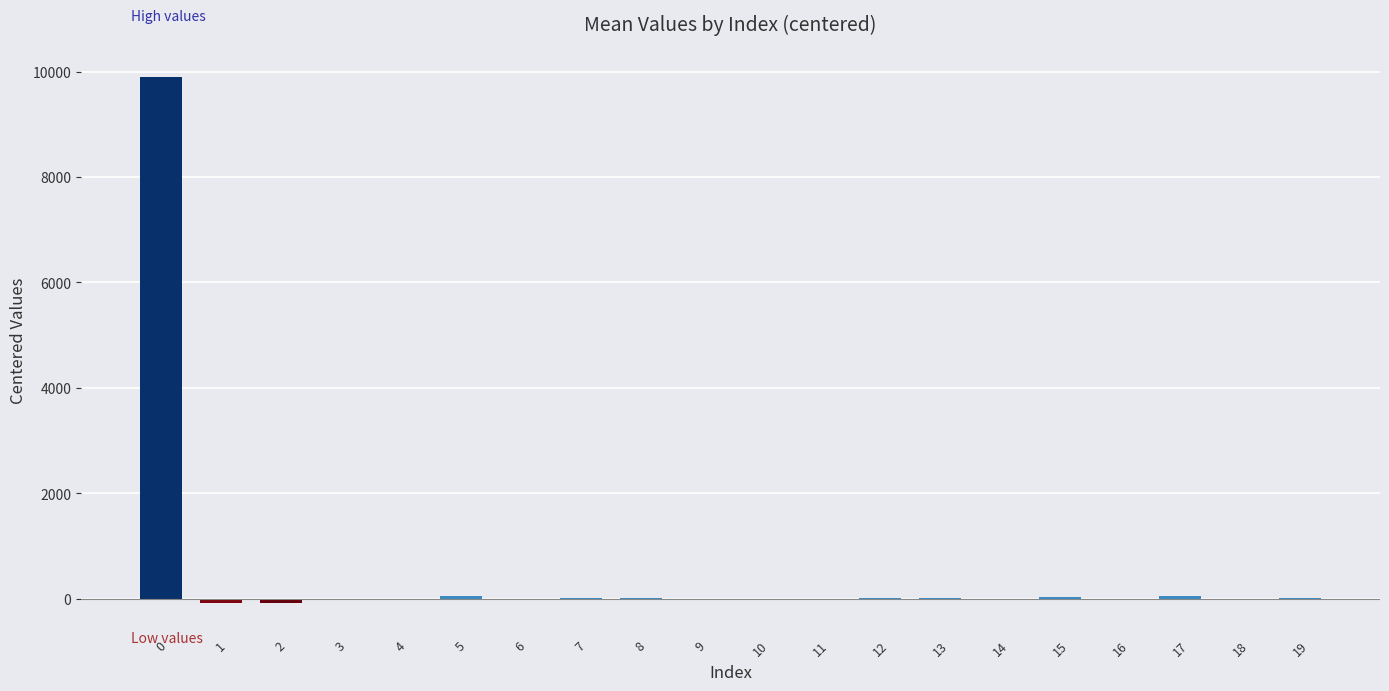

The value at 11 is 0. True or false?

True